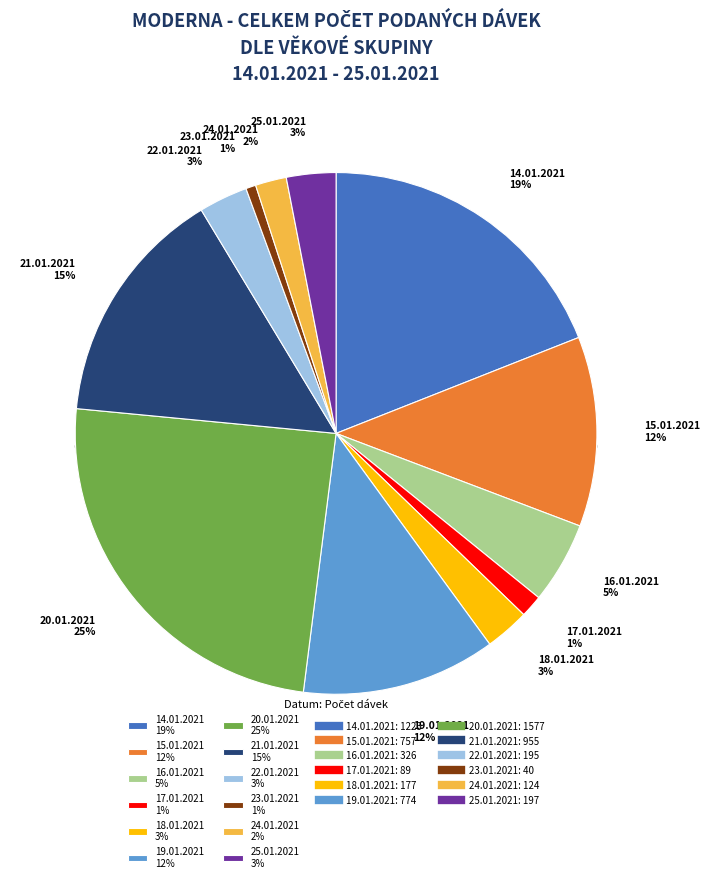

Does 18.01.2021 represent more than half of the total?

No